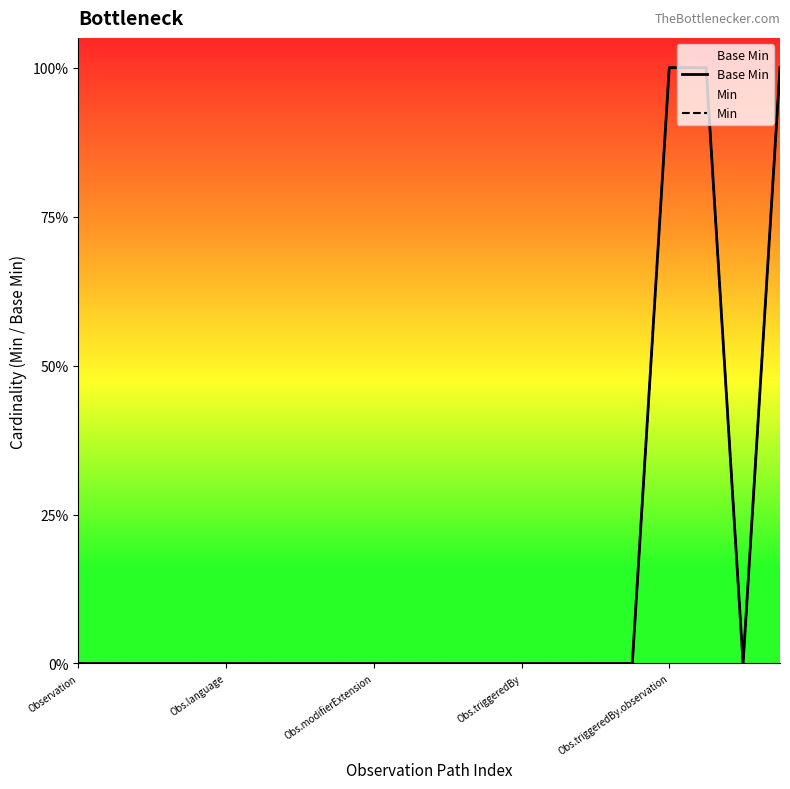

What is the difference between the maximum and minimum values in the Base Min series?

1